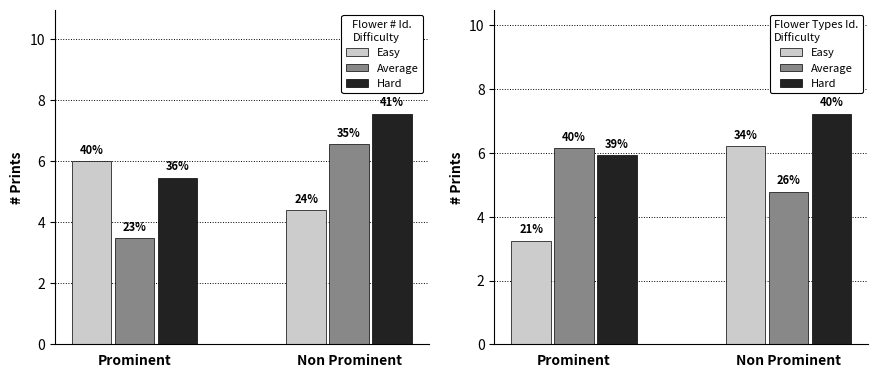

Are the bars grouped side by side (vs. stacked)?

Yes